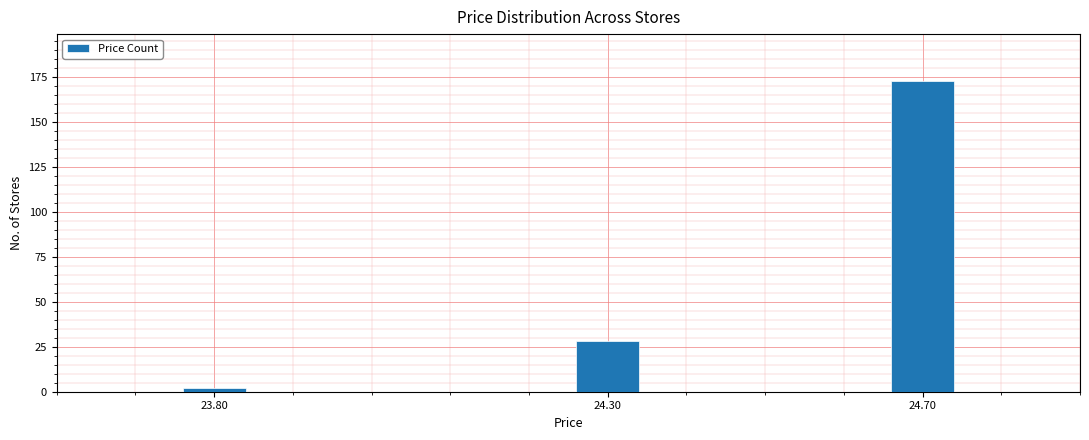

Reading right to left, list all the values displayed in this chart.

173	28	2